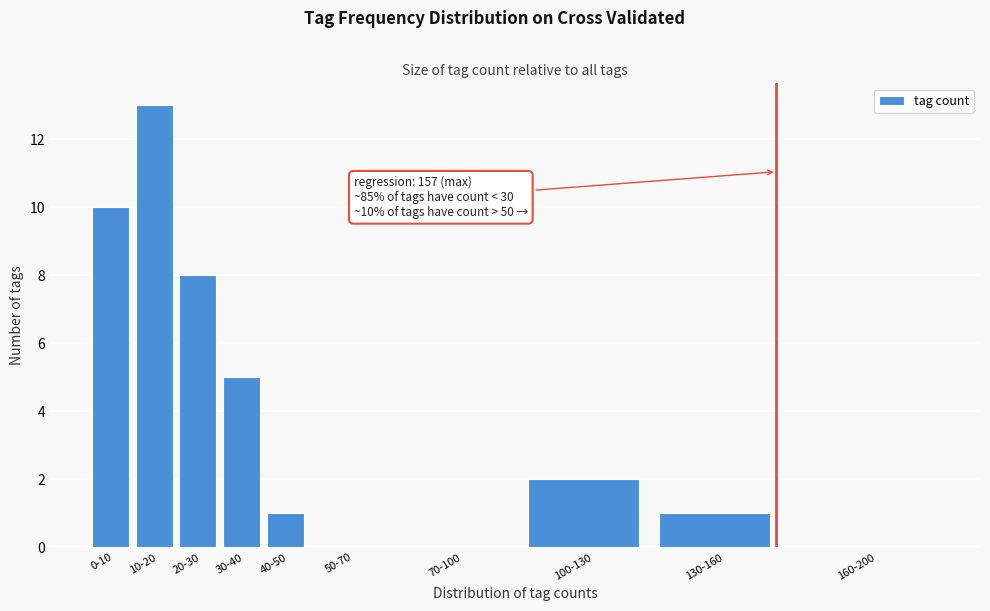

Reading right to left, transcribe all the data shown in this chart.

160-200=0	130-160=1	100-130=2	70-100=0	50-70=0	40-50=1	30-40=5	20-30=8	10-20=13	0-10=10